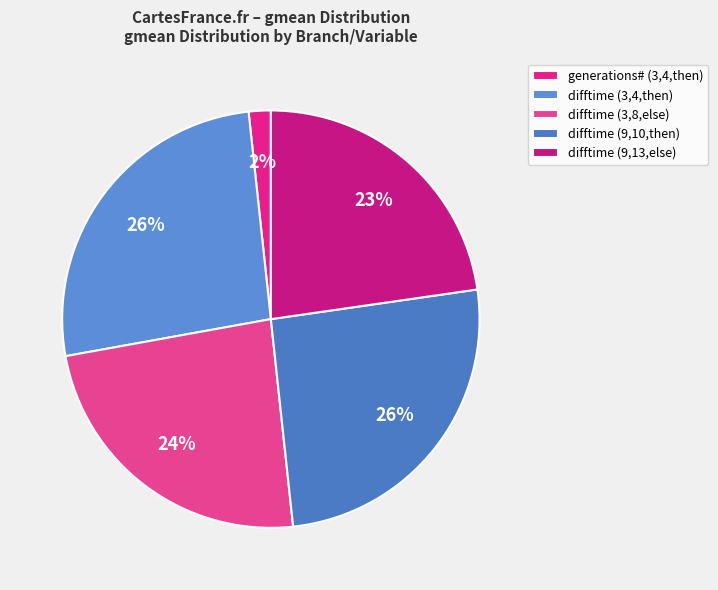

True or false: difftime (3,8,else) accounts for 29% of the total.

False